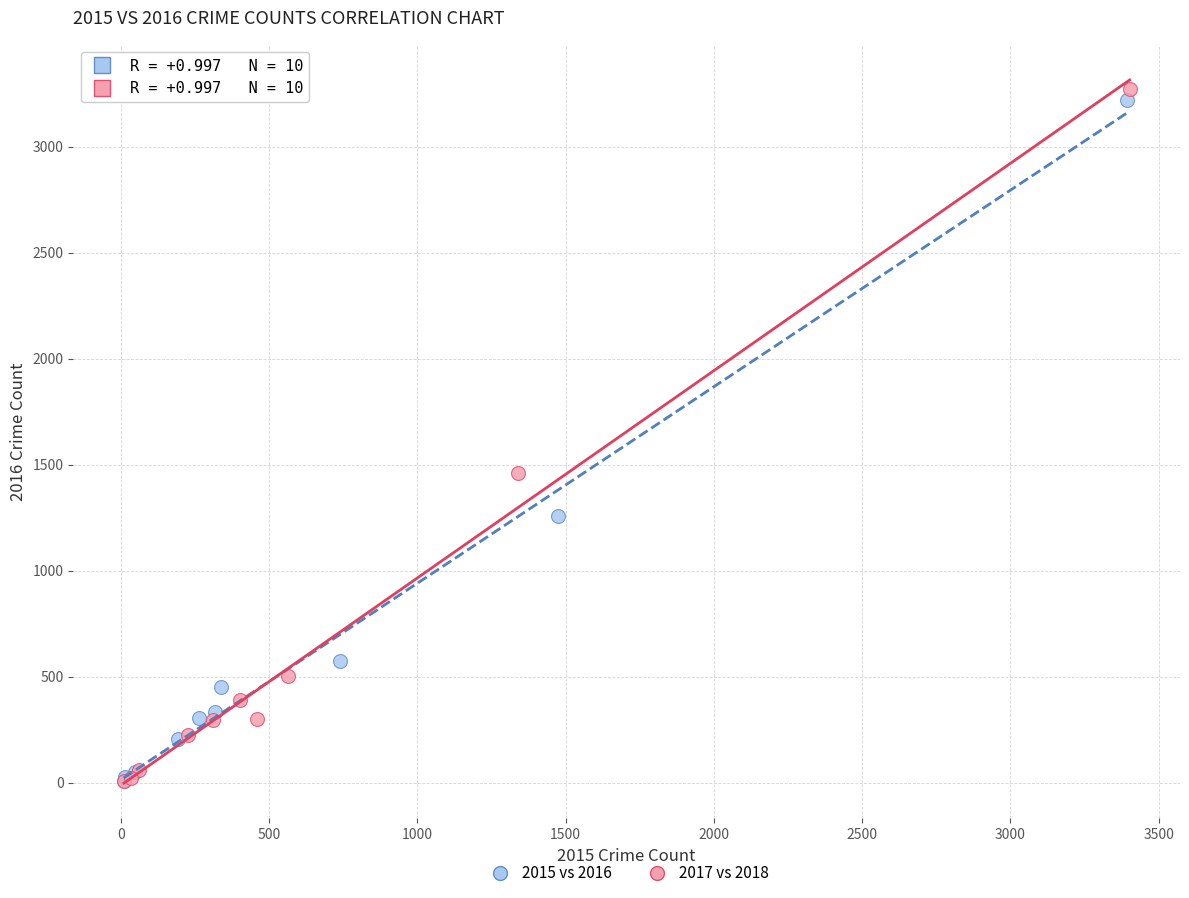

Which series has the largest Y range (max minus min)?

2017 vs 2018